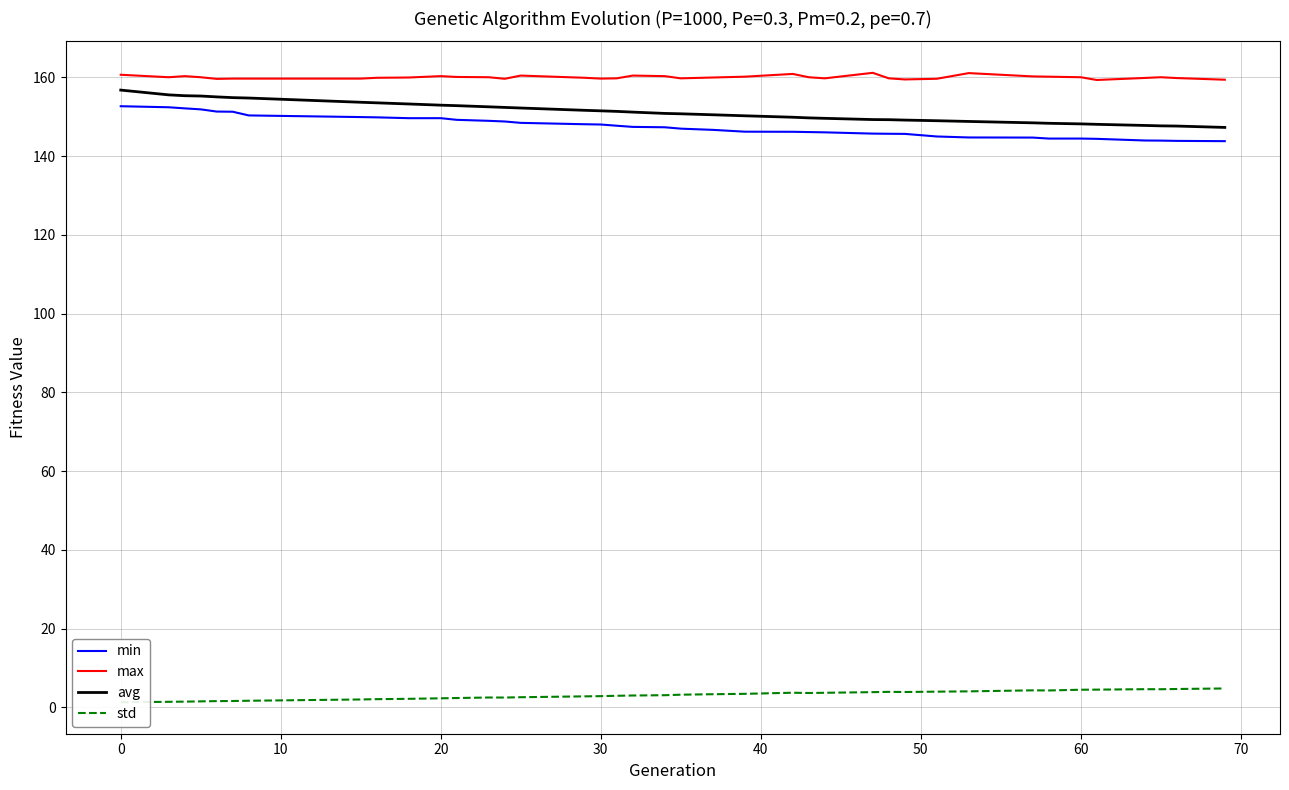

True or false: max and min cross at least once.

False